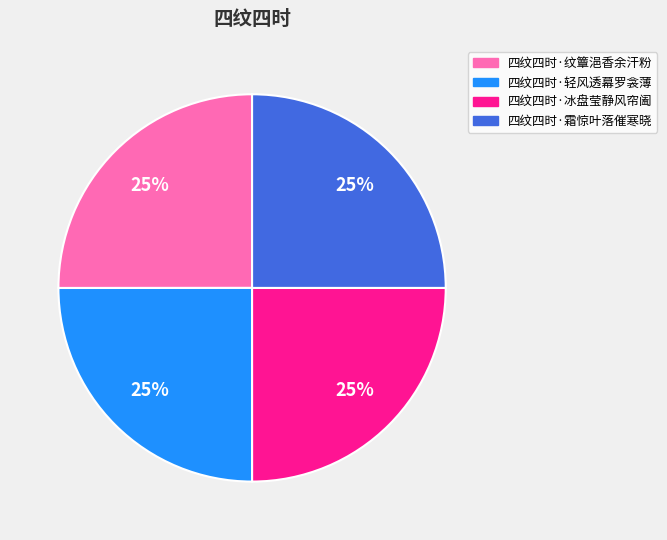

To the nearest percent, what portion does 四纹四时·轻风透幕罗衾薄 represent?

25%